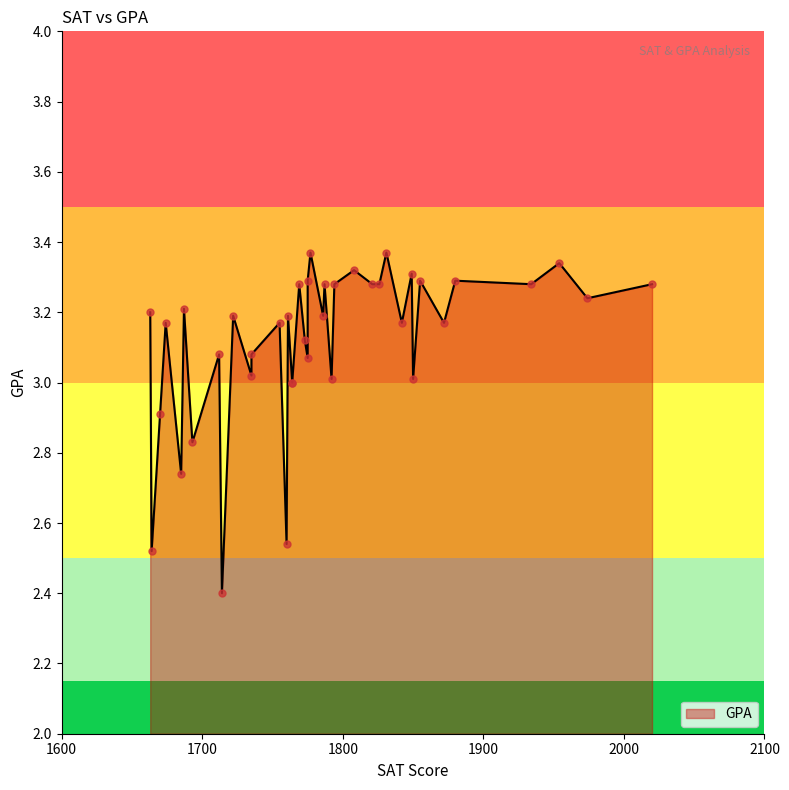

What is the ratio of the value at 1769 to the value at 1777?

1.0